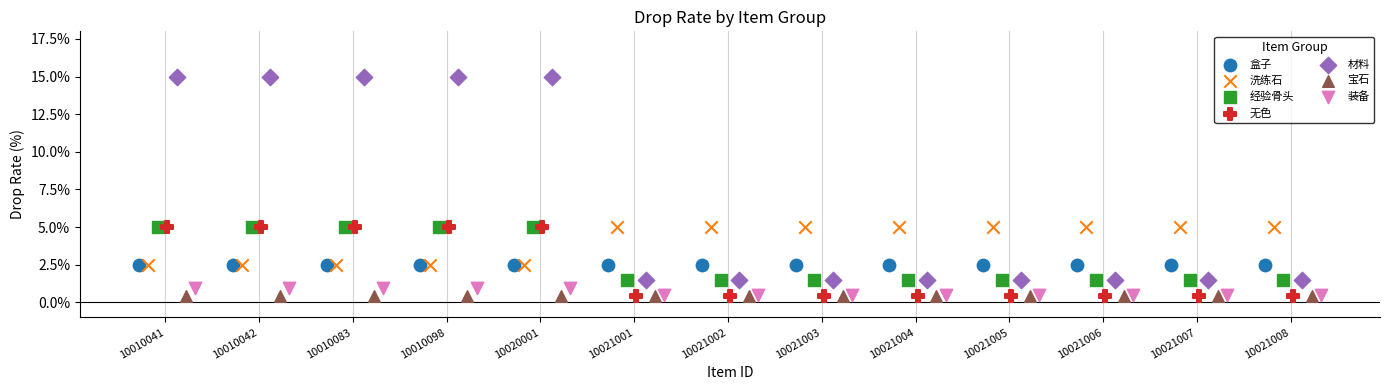

Which series contains the highest Y value?

材料